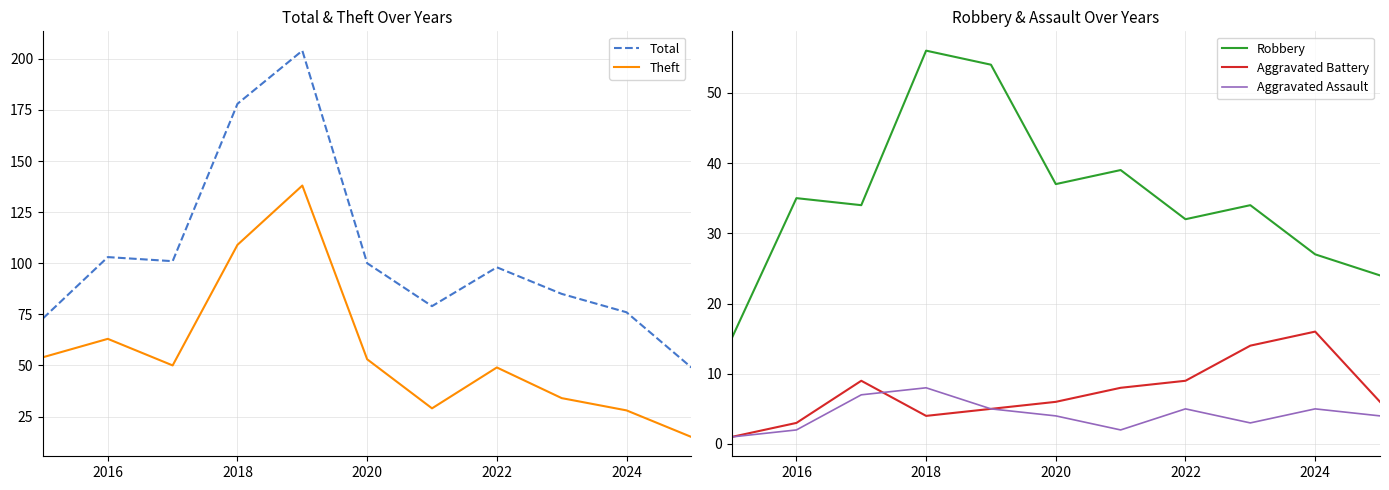

The Robbery series shows 54 at 2022. True or false?

False